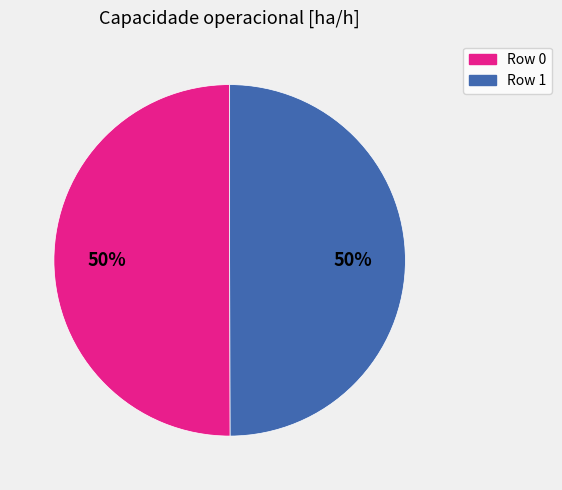

To the nearest percent, what portion does Row 1 represent?

50%